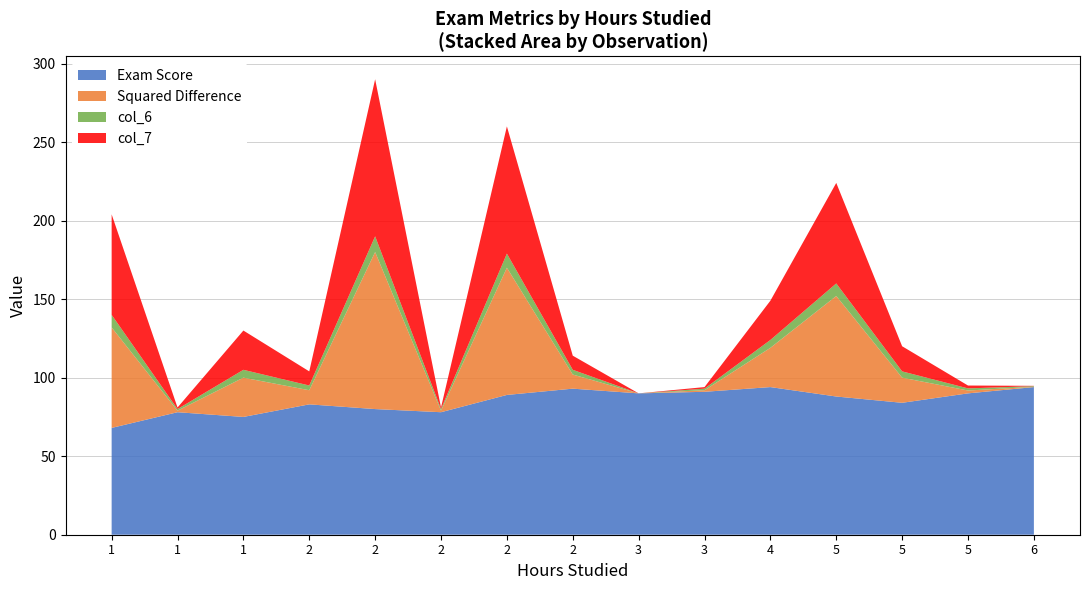

Reading left to right, what are all the values shown in this chart?

Exam Score: 1=68.0	1=78.0	1=75.0	2=83.0	2=80.0	2=78.0	2=89.0	2=93.0	3=90.0	3=91.0	4=94.0	5=88.0	5=84.0	5=90.0	6=94.0
Squared Difference: 1=64.0	1=1.0	1=25.0	2=9.0	2=100.0	2=1.0	2=81.0	2=9.0	3=0.0	3=1.0	4=25.0	5=64.0	5=16.0	5=1.8	6=0.2
col_6: 1=8.0	1=1.0	1=5.0	2=3.0	2=10.0	2=1.0	2=9.0	2=3.0	3=0.0	3=1.0	4=5.0	5=8.0	5=4.0	5=1.4	6=0.4
col_7: 1=64.0	1=1.0	1=25.0	2=9.0	2=100.0	2=1.0	2=81.0	2=9.0	3=0.0	3=1.0	4=25.0	5=64.0	5=16.0	5=1.8	6=0.2